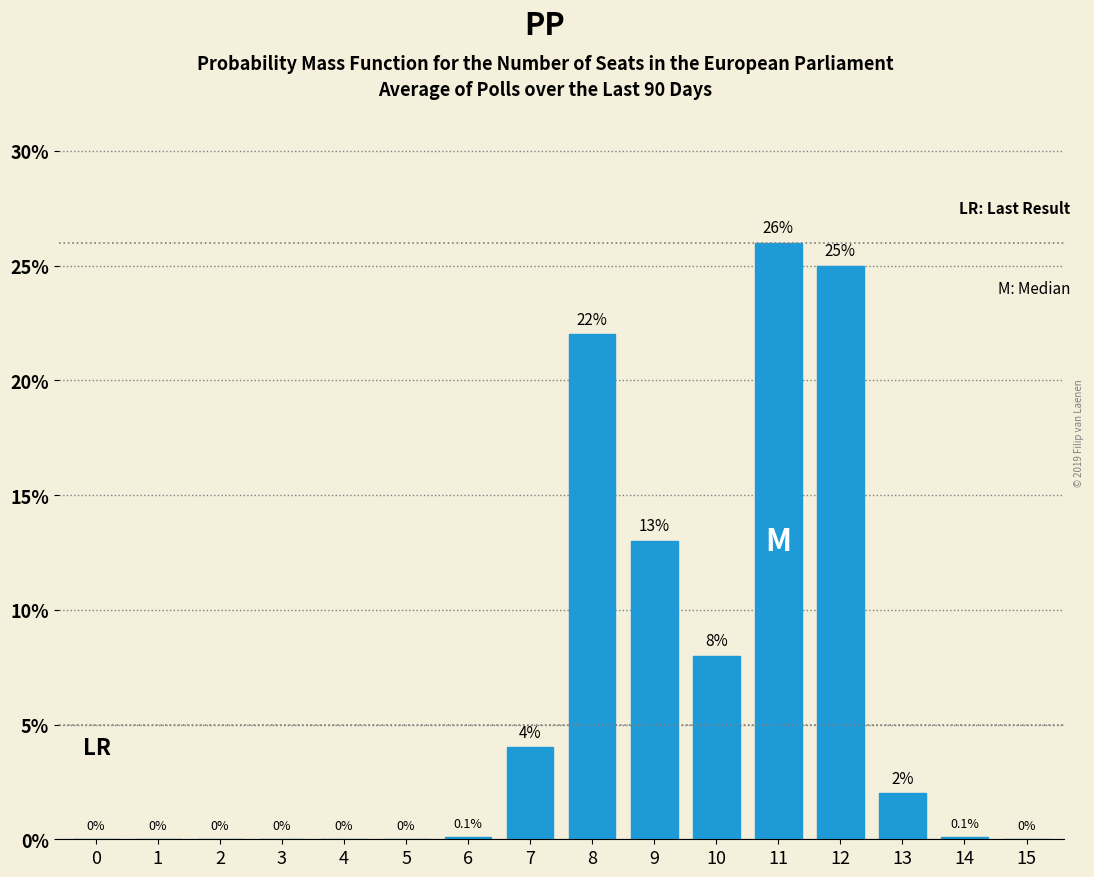

Reading left to right, what are all the values shown in this chart?

0=0.0	1=0.0	2=0.0	3=0.0	4=0.0	5=0.0	6=0.1	7=4.0	8=22.0	9=13.0	10=8.0	11=26.0	12=25.0	13=2.0	14=0.1	15=0.0